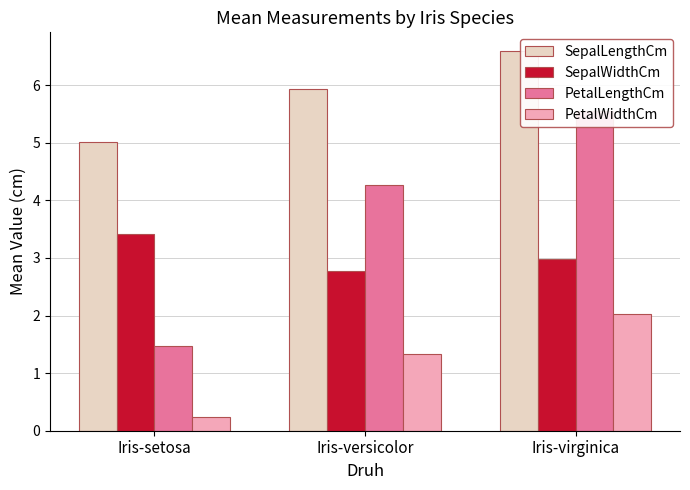

Reading left to right, what are all the values shown in this chart?

SepalLengthCm: Iris-setosa=5.0	Iris-versicolor=5.9	Iris-virginica=6.6
SepalWidthCm: Iris-setosa=3.4	Iris-versicolor=2.8	Iris-virginica=3.0
PetalLengthCm: Iris-setosa=1.5	Iris-versicolor=4.3	Iris-virginica=5.6
PetalWidthCm: Iris-setosa=0.2	Iris-versicolor=1.3	Iris-virginica=2.0